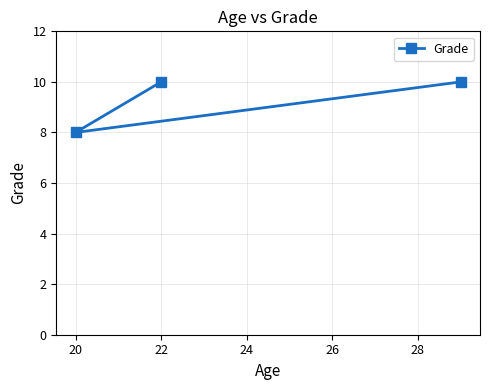

What is the value of the 3rd point from the left?

10